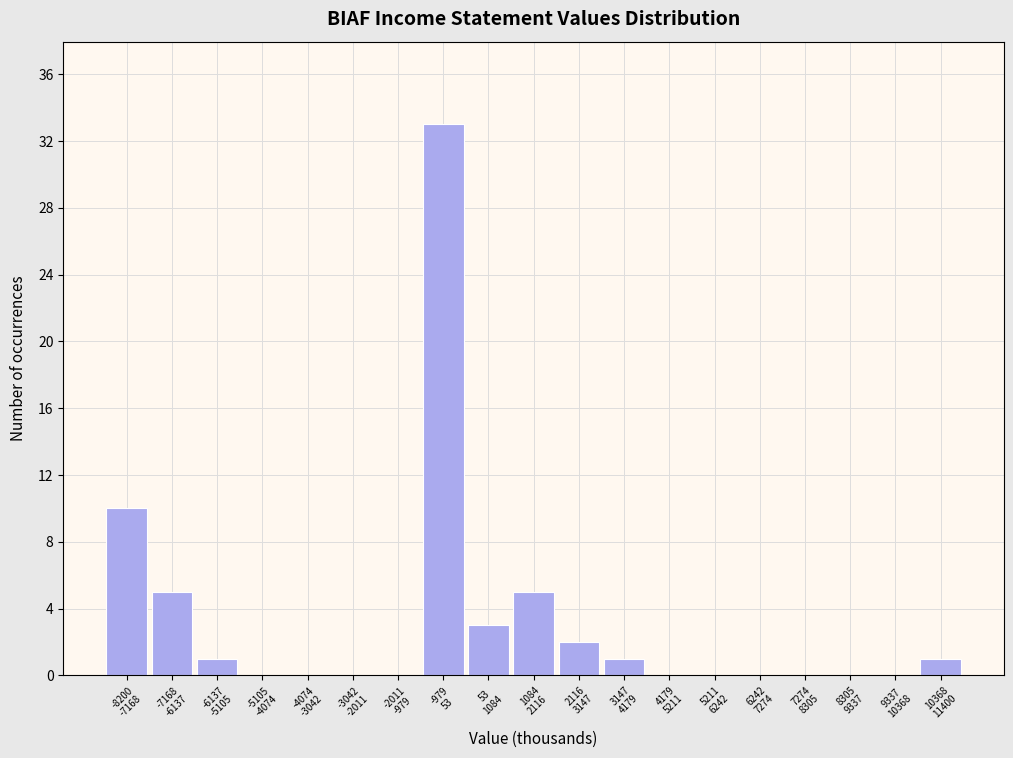

What is the sum of all values?

61